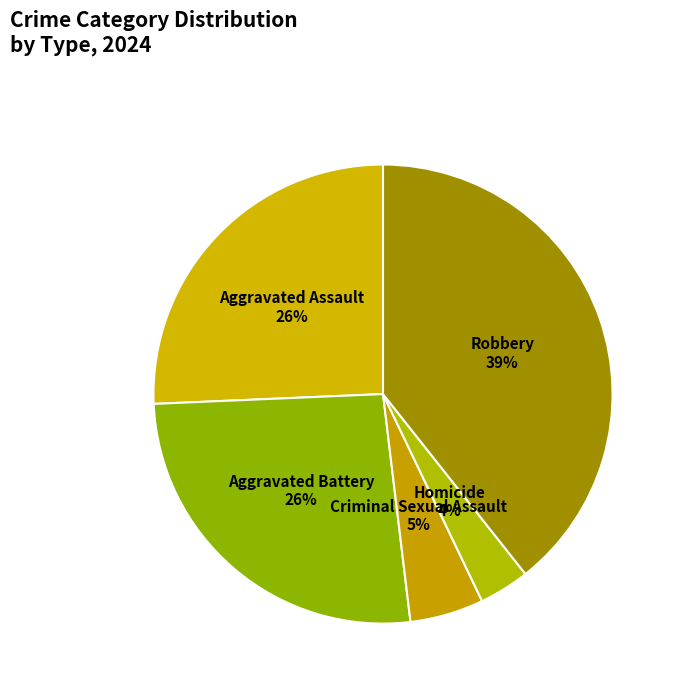

True or false: Aggravated Assault accounts for 13% of the total.

False